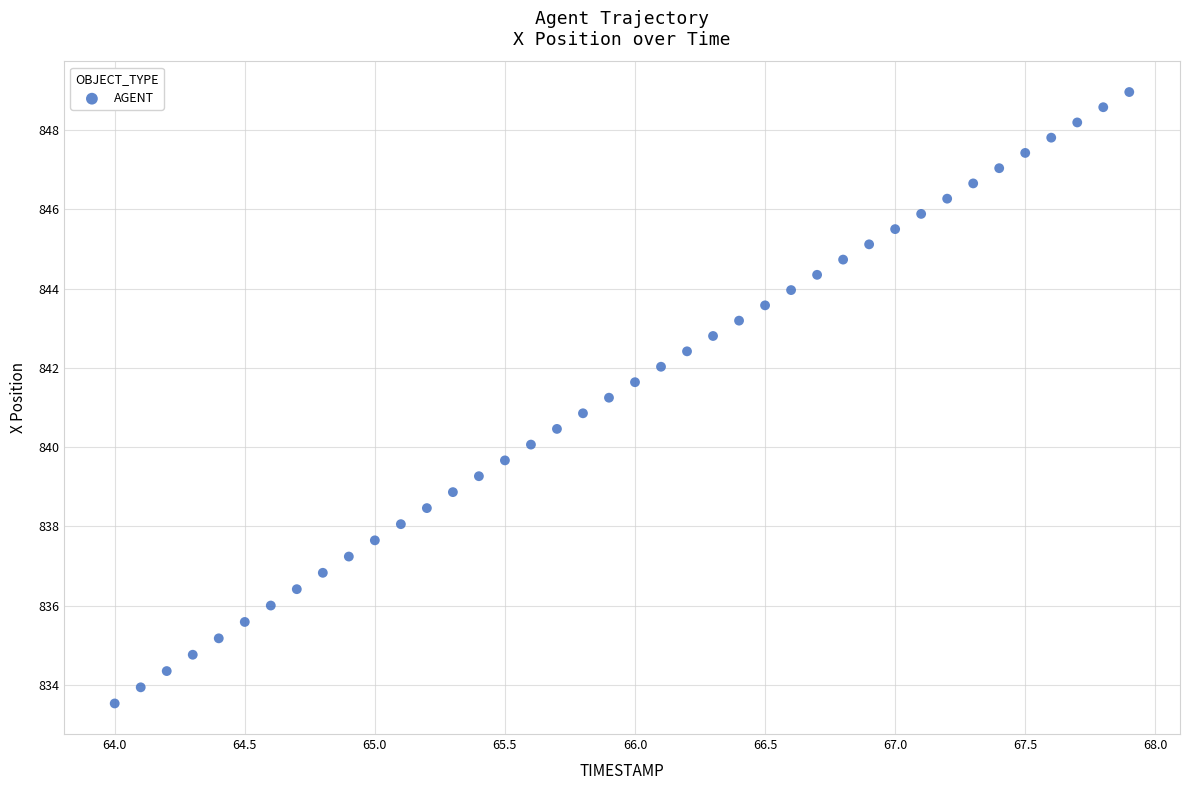

What is the range of Y values (max minus min)?

15.4